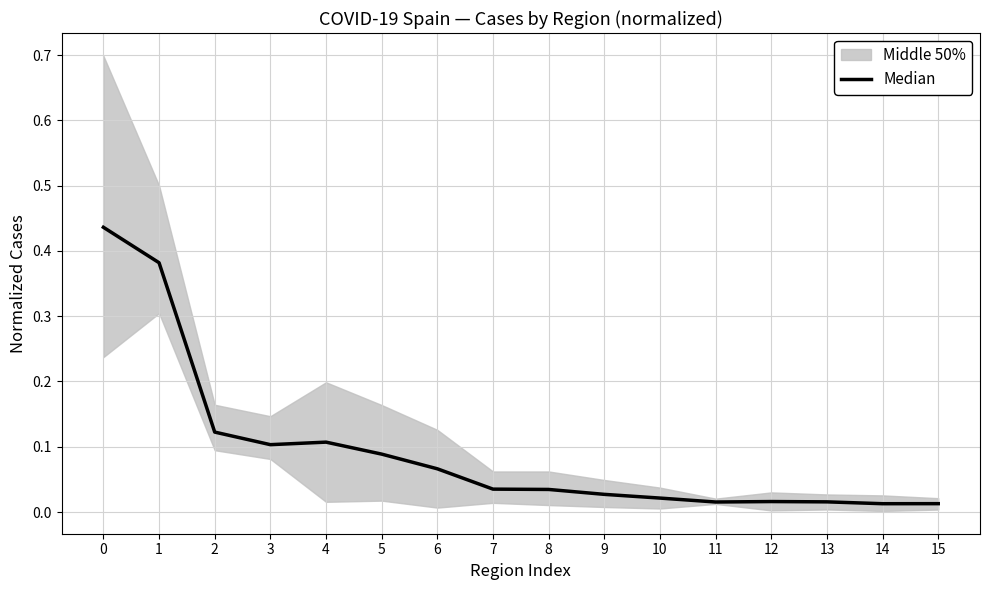

The value at 12 is 0.0. True or false?

True